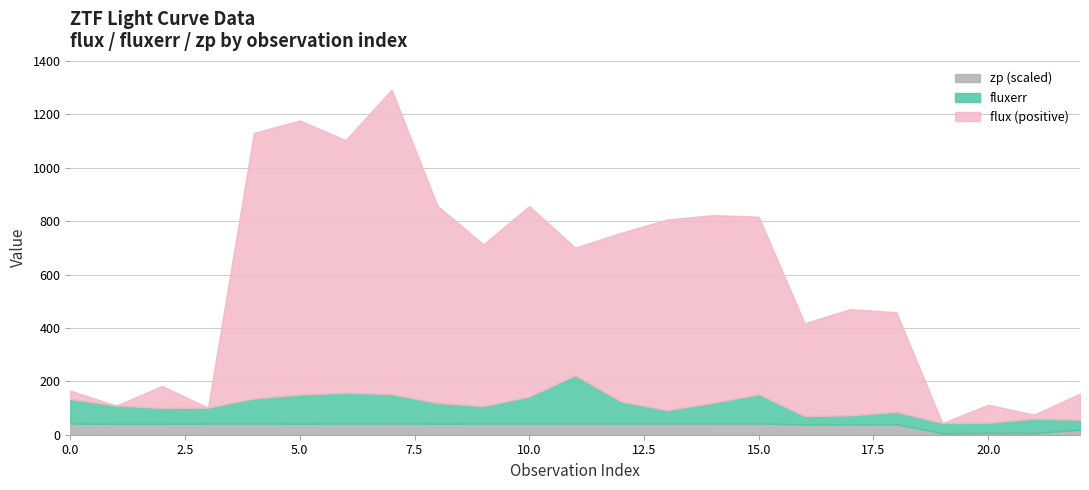

What is the greatest value displayed?

1140.4